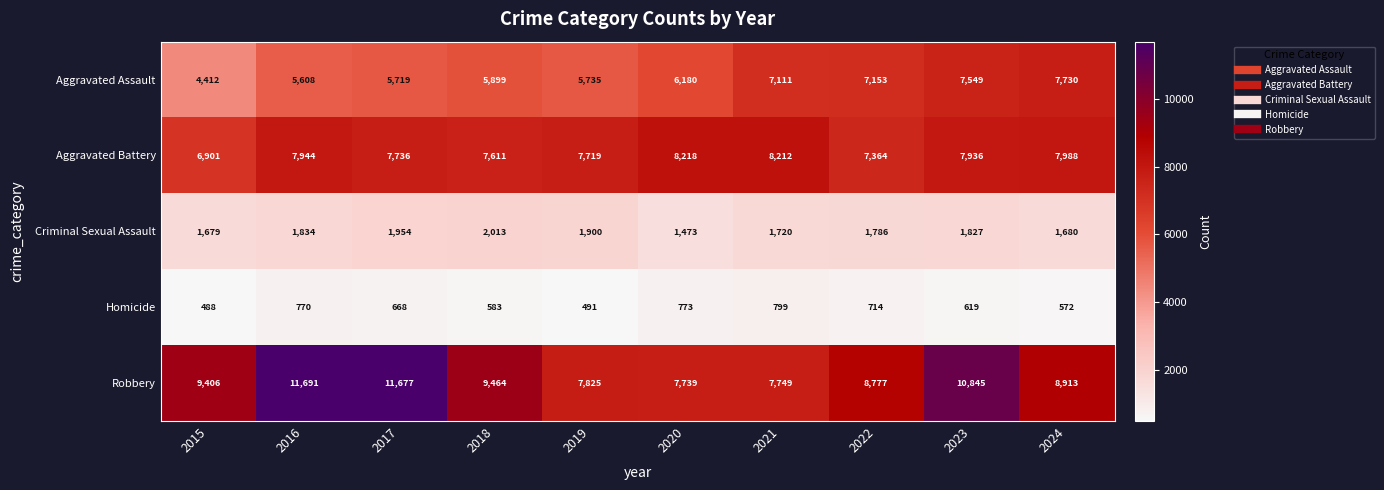

Which series has the largest range (max minus min)?

Robbery